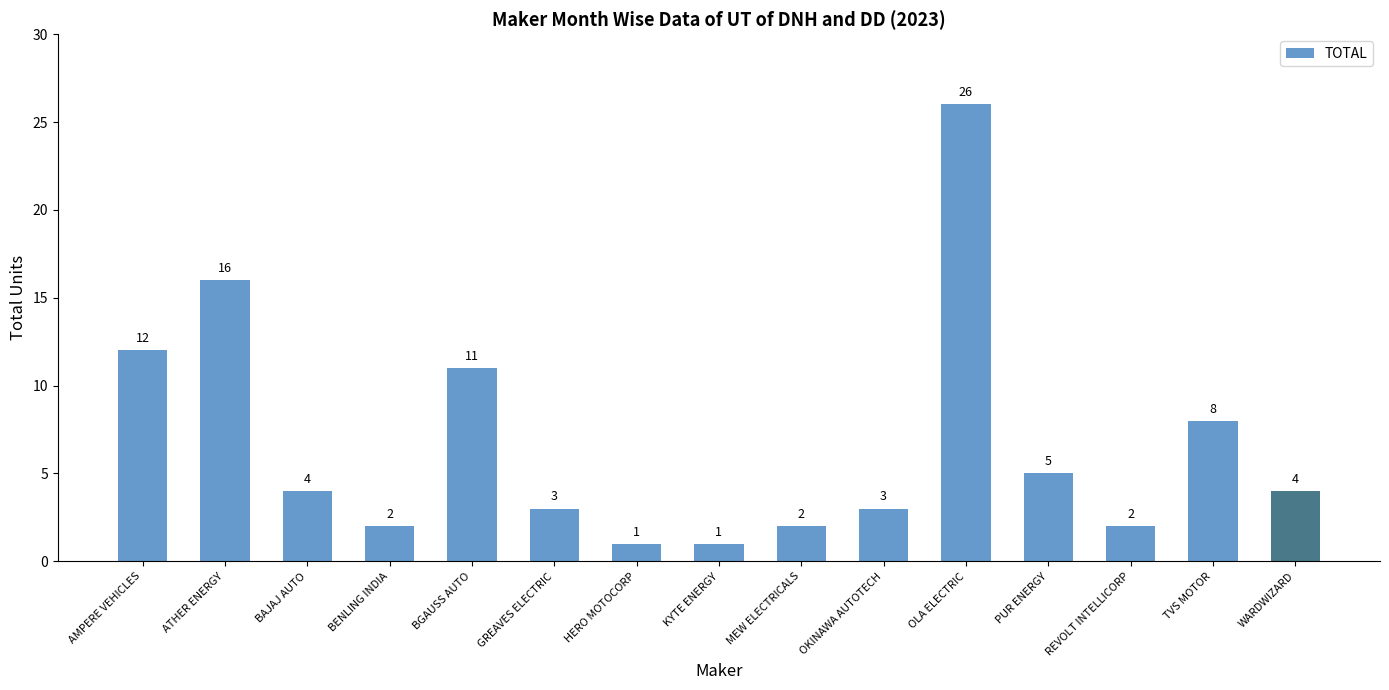

Is it true that the value at BGAUSS AUTO is 11?

True